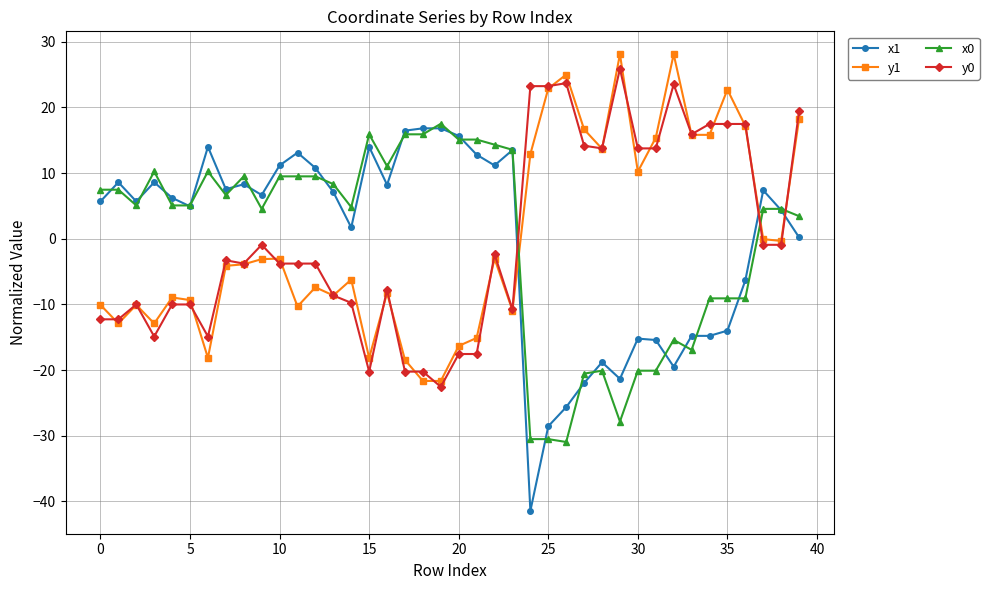

What is the difference between the maximum and second lowest values in the x0 series?

48.0